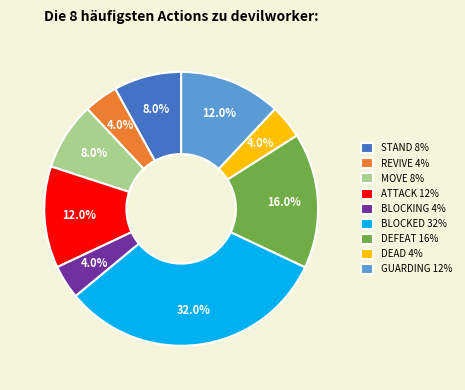

Count the number of slices in the pie.

9